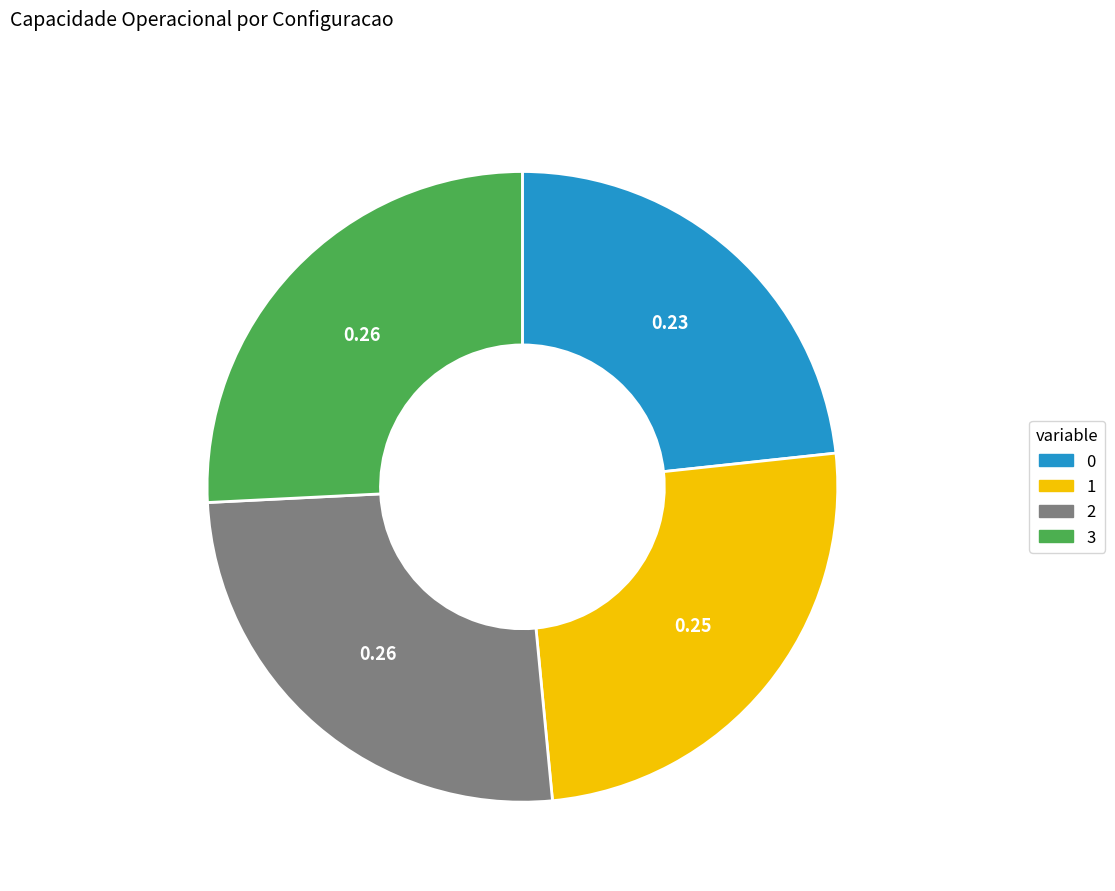

The 1 slice represents 25% of the pie. True or false?

True